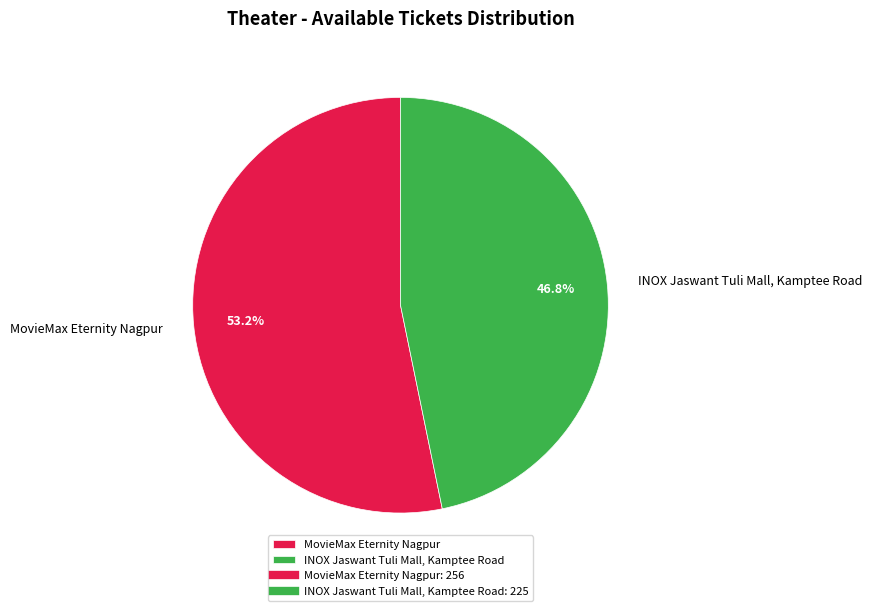

To the nearest percent, what is the average slice percentage?

50%